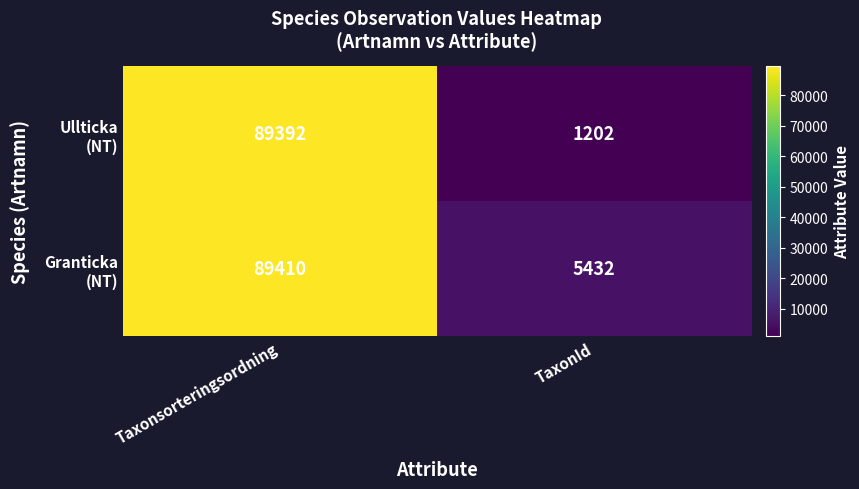

What is the total value across all series at Taxonsorteringsordning?

178802